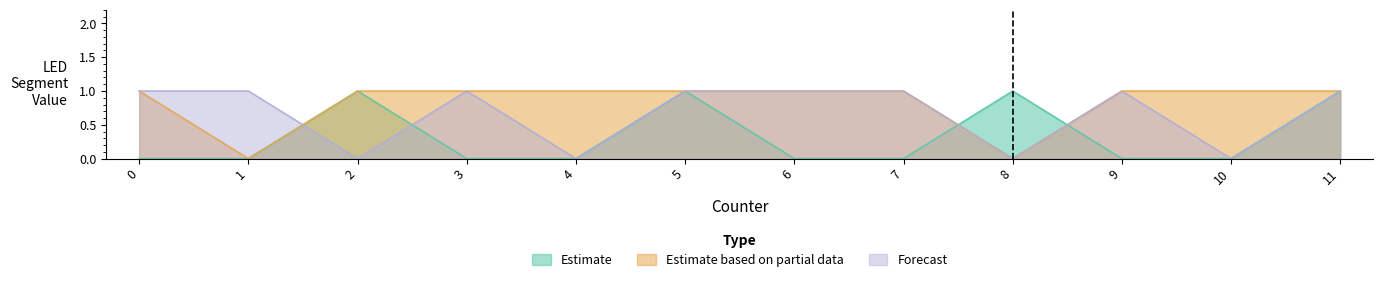

What is the value of the Estimate based on partial data point at the 1st from the left?

1